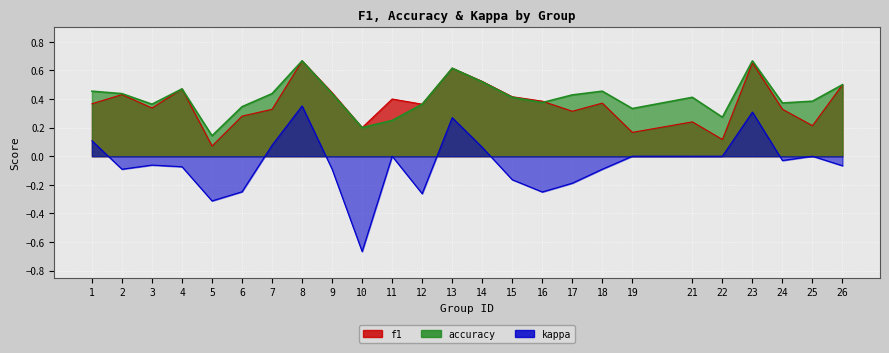

What is the sum of all accuracy values?

10.3